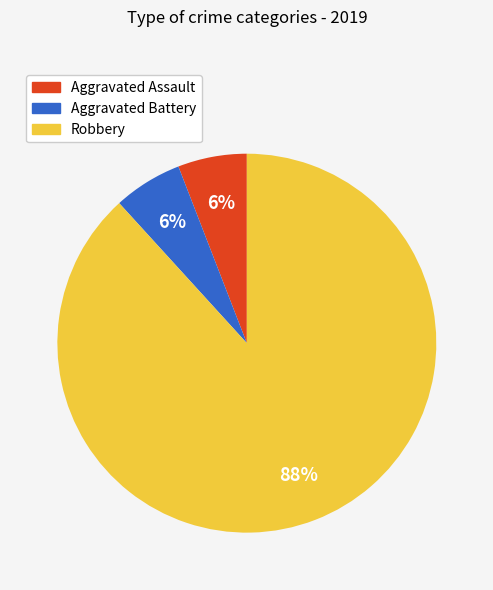

What percentage is the Aggravated Battery slice, to the nearest percent?

6%